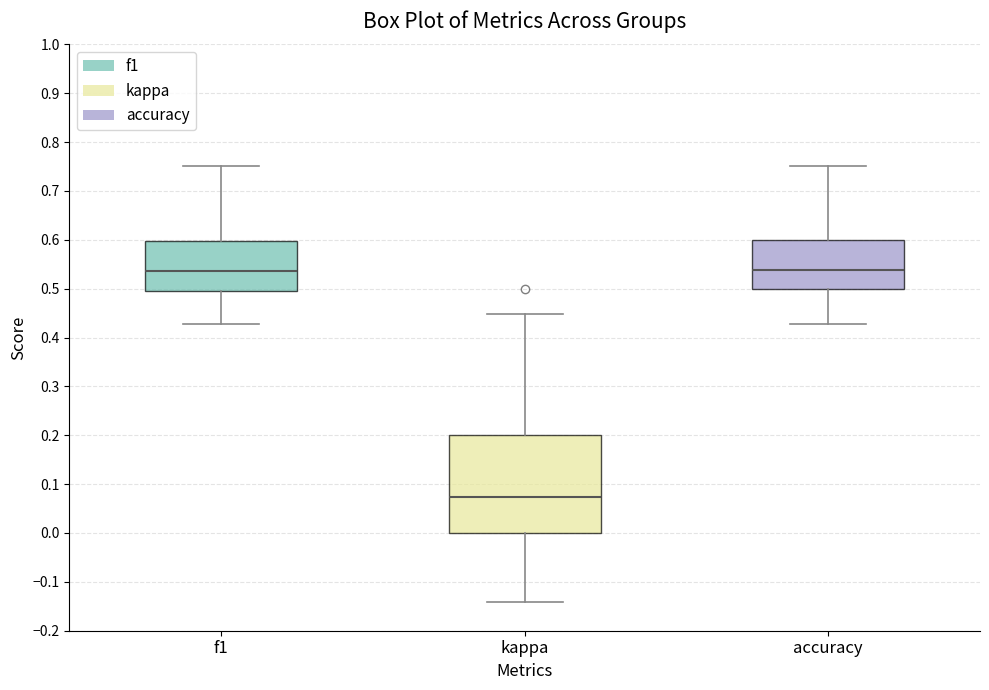

Reading left to right, transcribe this box plot: for each box, give where its median line is, the range the box spans, and where its two whiskers end, as read against the y-axis. The values are not printed on the chart, so give them approximately, as read against the axis.

f1: median 0.54, box 0.49 to 0.60, whiskers 0.43 to 0.75
kappa: median 0.07, box 0.00 to 0.20, whiskers -0.14 to 0.45
accuracy: median 0.54, box 0.50 to 0.60, whiskers 0.43 to 0.75